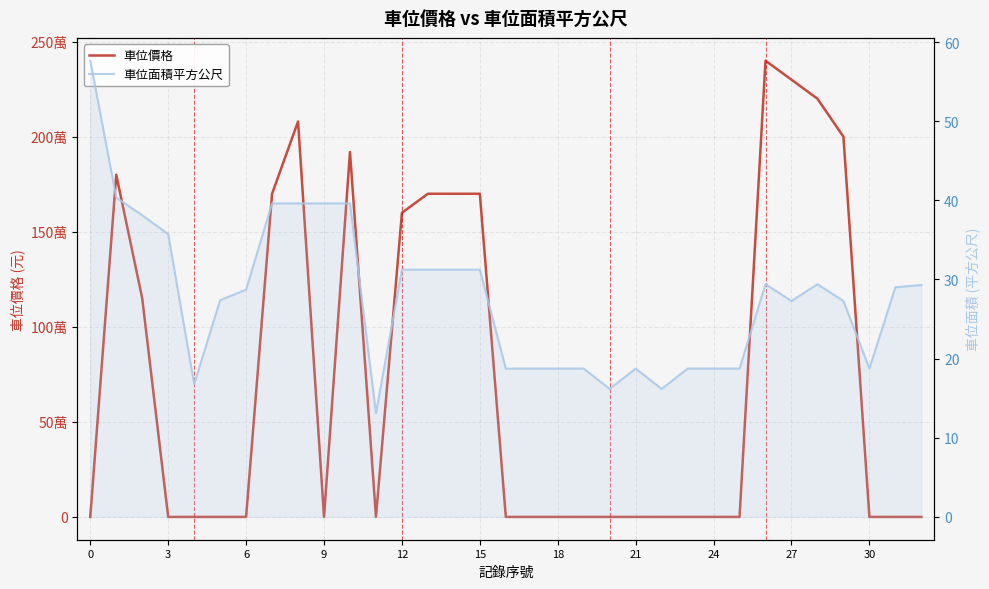

What are all the series names shown in the legend?

車位價格, 車位面積平方公尺